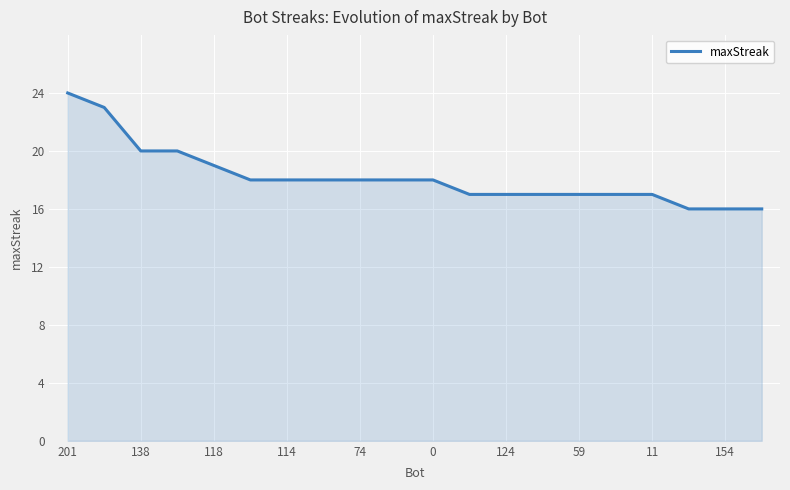

What is the difference between the maximum and minimum values?

8